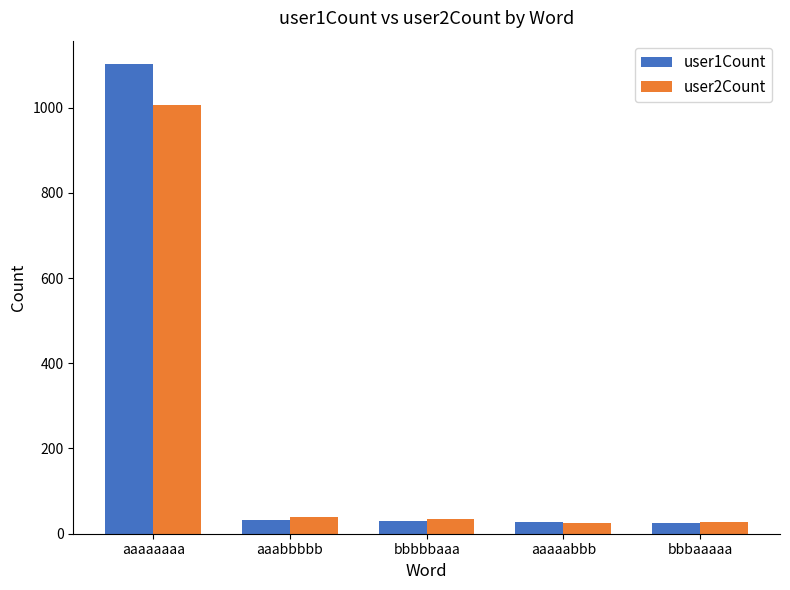

At which label does user1Count first exceed 31?

aaaaaaaa